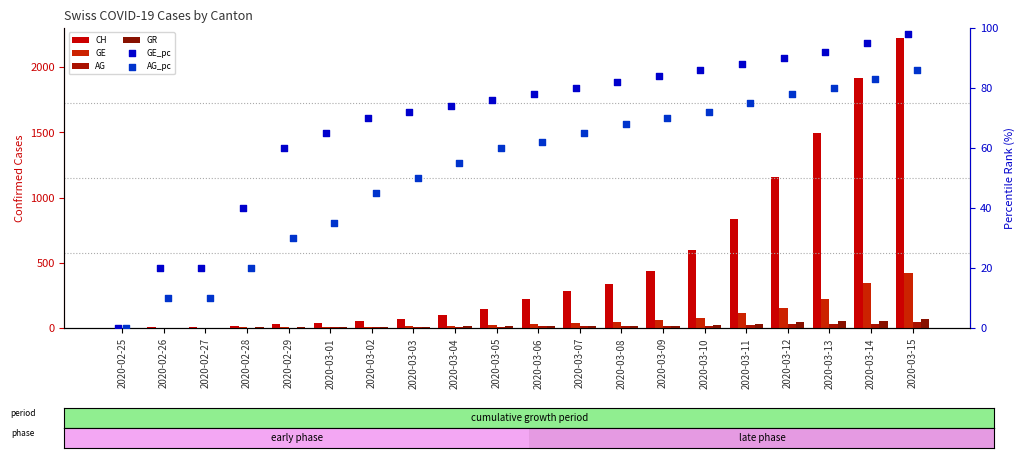

Which series reaches the maximum Y coordinate?

CH